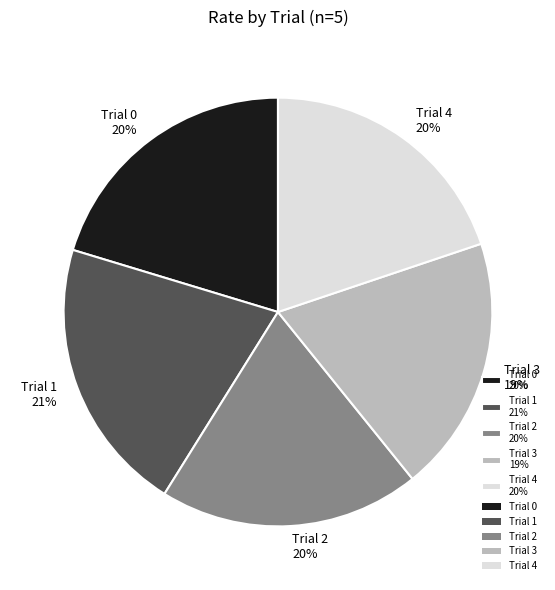

To the nearest percent, what is the average slice percentage?

20%